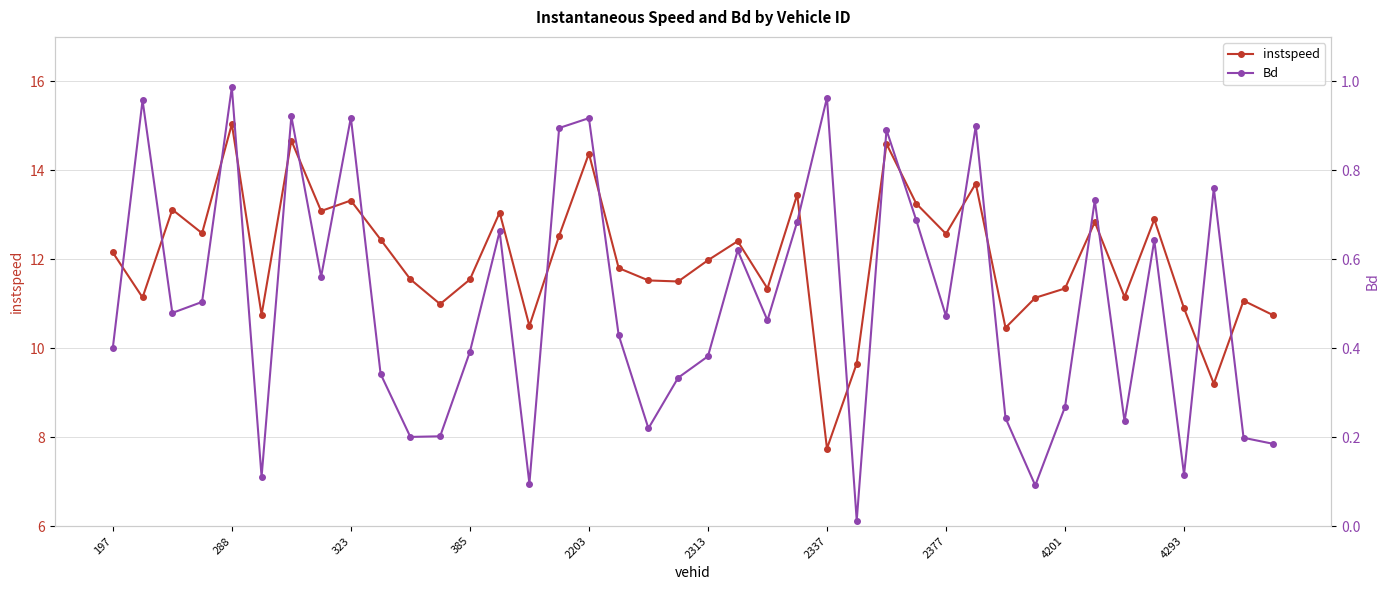

Which series has the widest spread of values?

instspeed